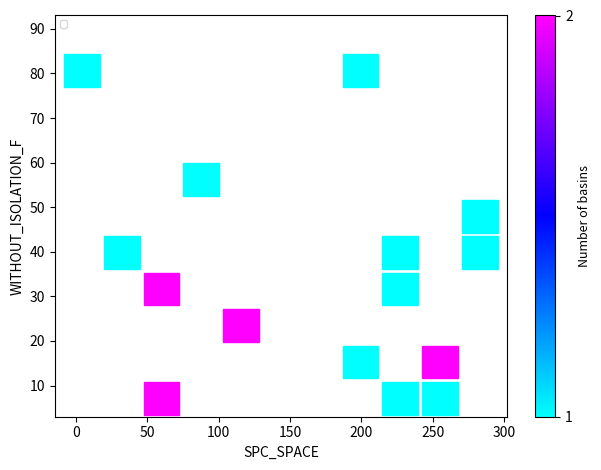

What Y value in the scatter plot is closest to 45?

49